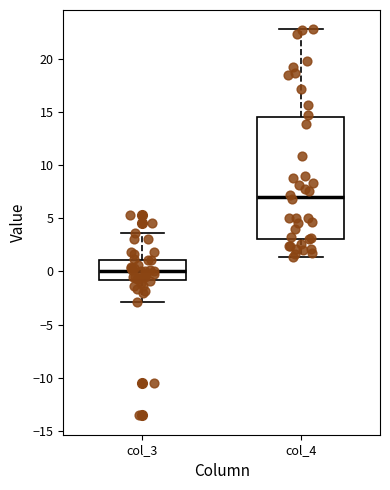

Where is the upper edge of the box for col_4 on the y-axis? The values are not printed on the chart, so give them approximately, as read against the axis.

14.5